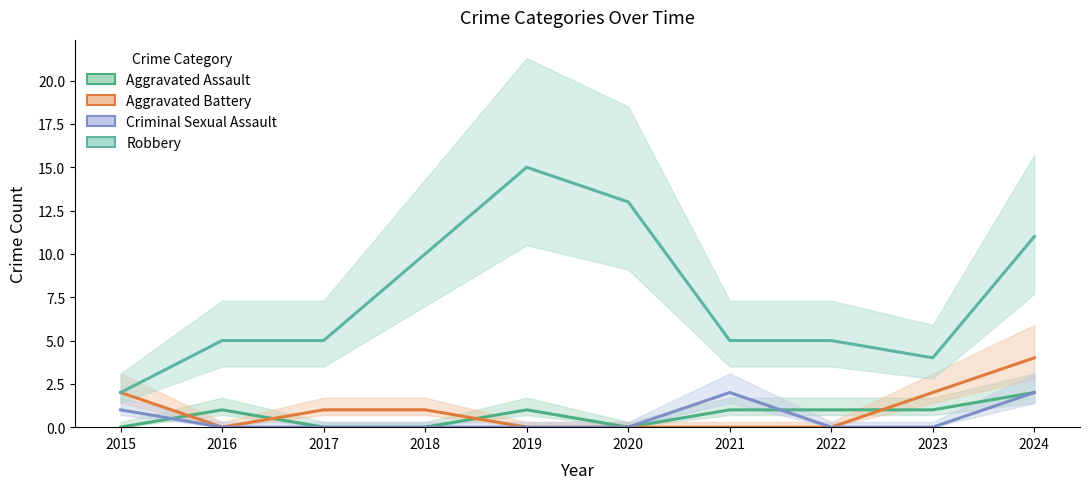

True or false: Aggravated Battery and Criminal Sexual Assault cross at least once.

False